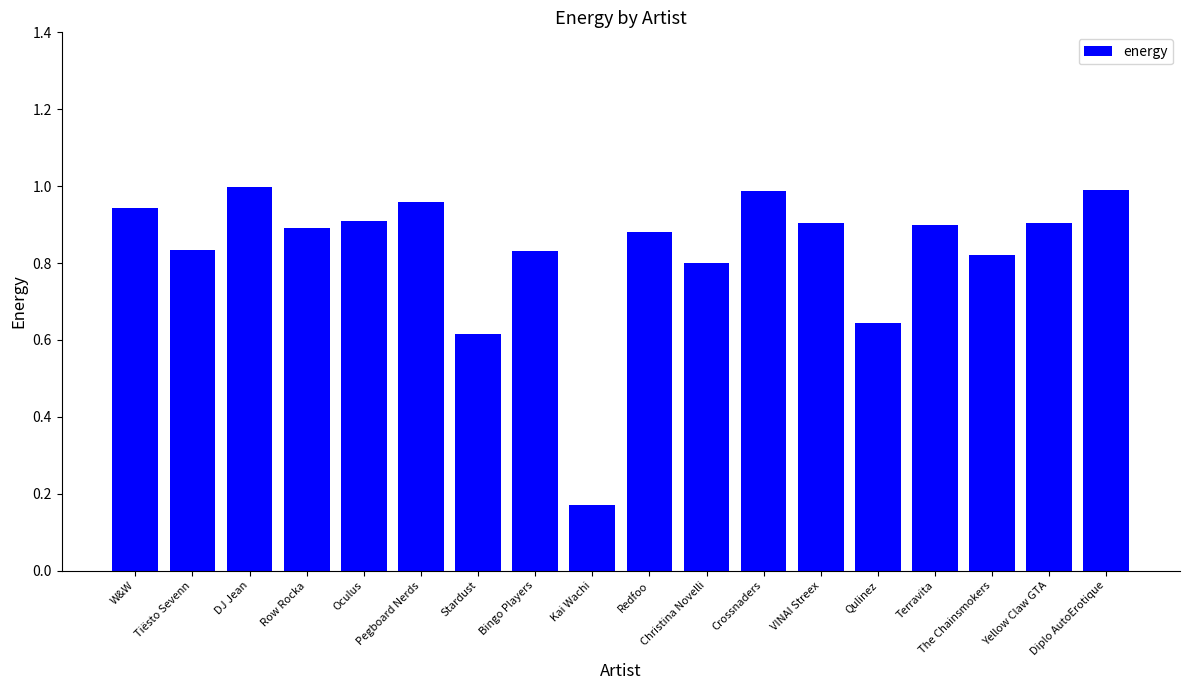

What is the label of the 6th bar from the left?

Pegboard Nerds